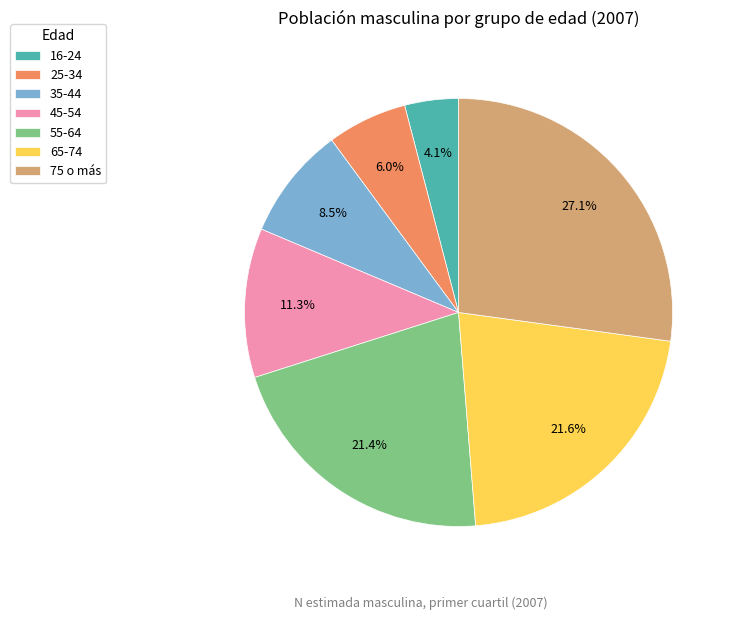

What is the ratio of the value at 75 o más to the value at 45-54?

2.4